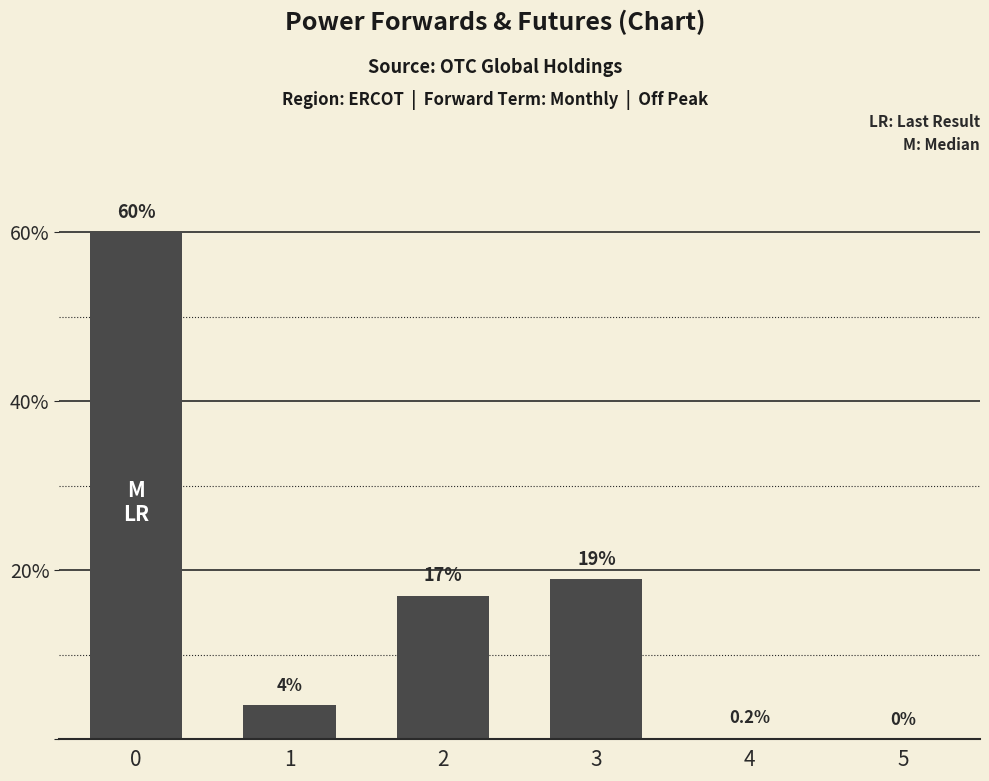

The chart shows a value of 29.2 at 3. True or false?

False